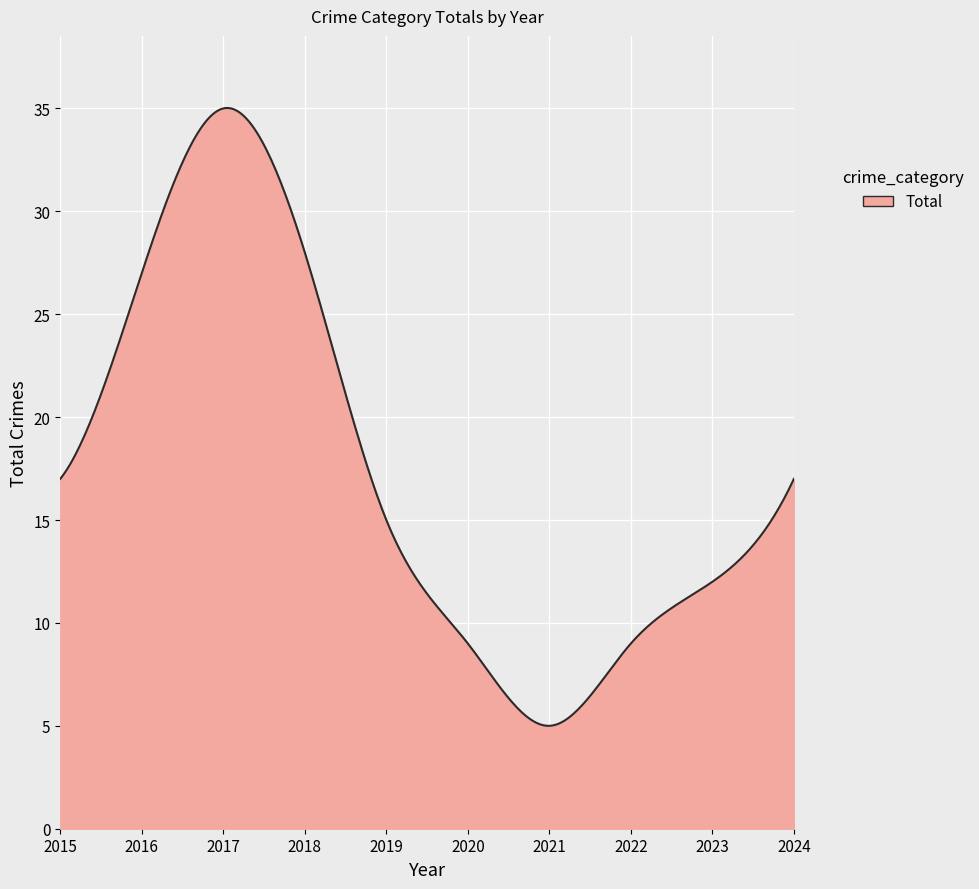

What is the difference between the maximum and minimum values?

30.0